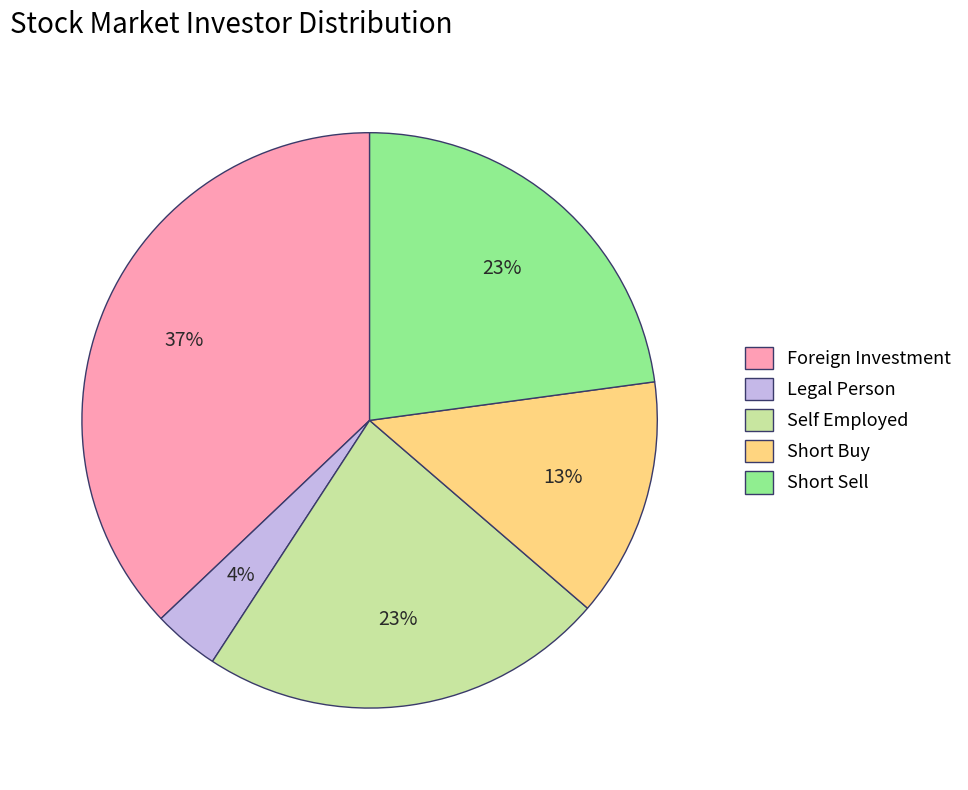

Which category has the biggest portion of the pie?

Foreign Investment